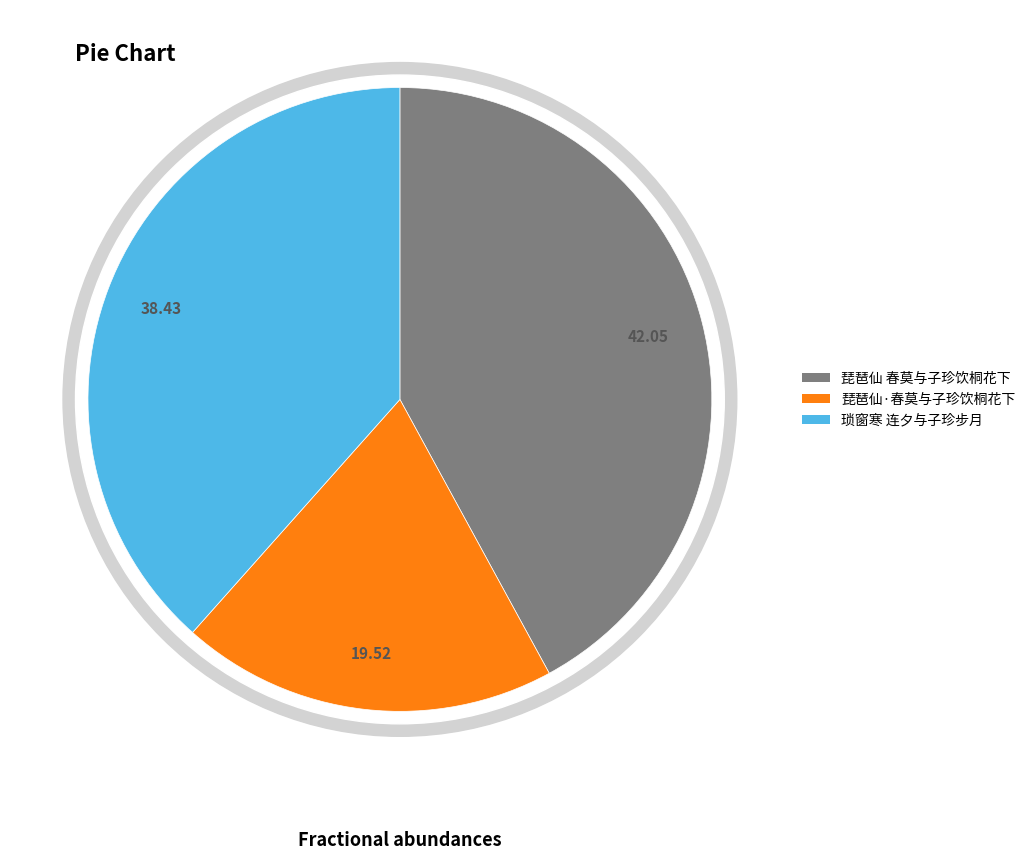

The 琵琶仙 春莫与子珍饮桐花下 slice represents 52% of the pie. True or false?

False